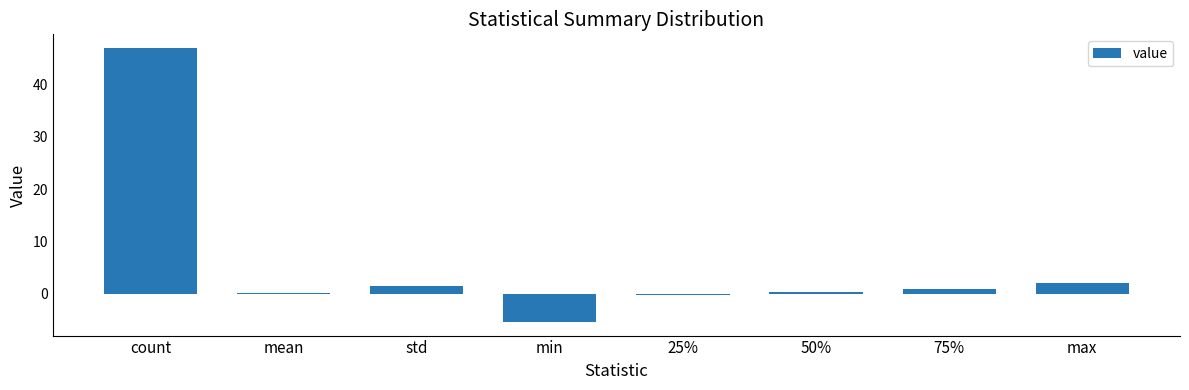

The value at max is 2.1. True or false?

True